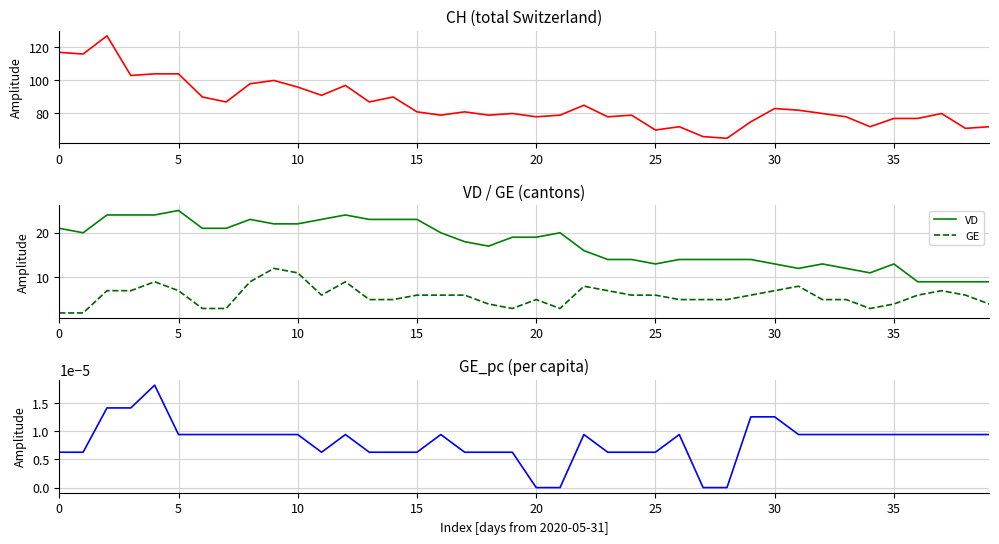

True or false: CH and GE_pc cross at least once.

False